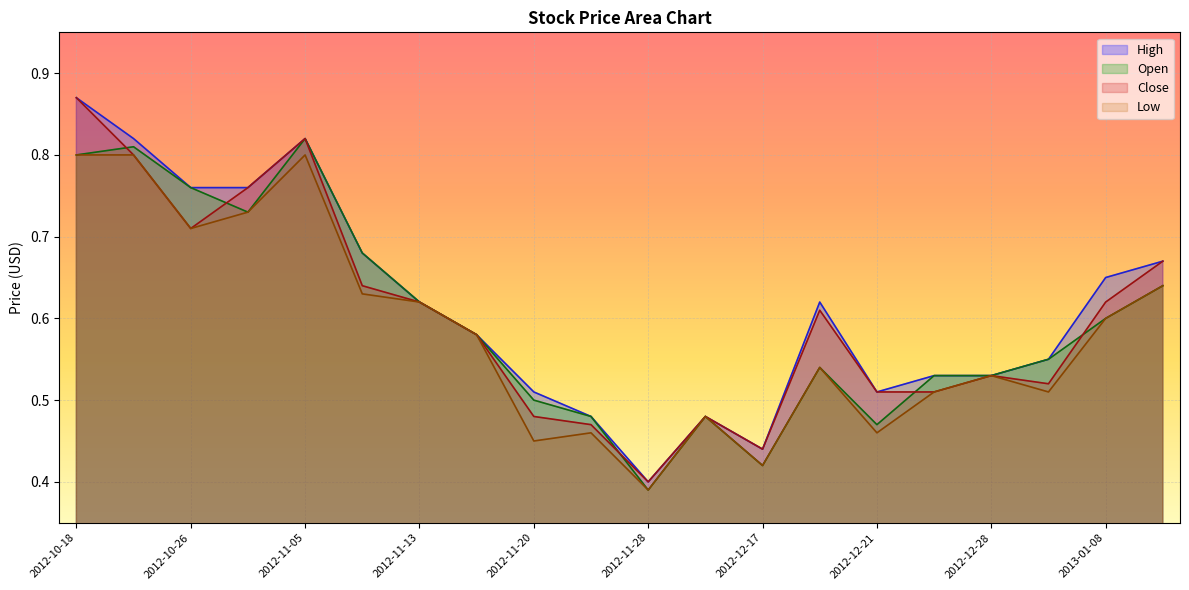

Rank the series at 2013-01-09 from highest to lowest value.

High, Close, Open, Low